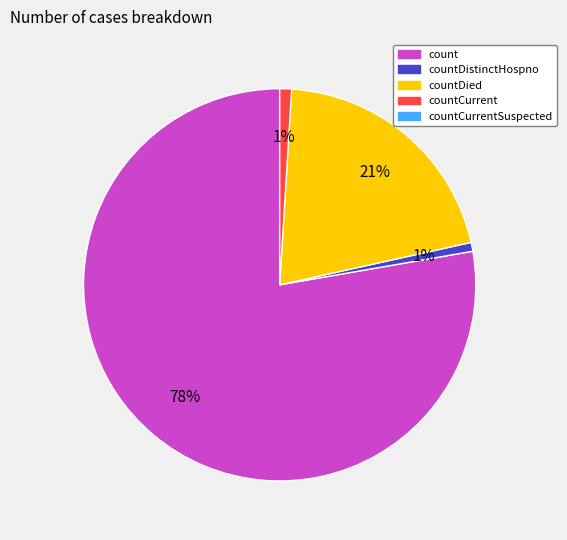

Is there any slice that represents more than half of the pie?

Yes